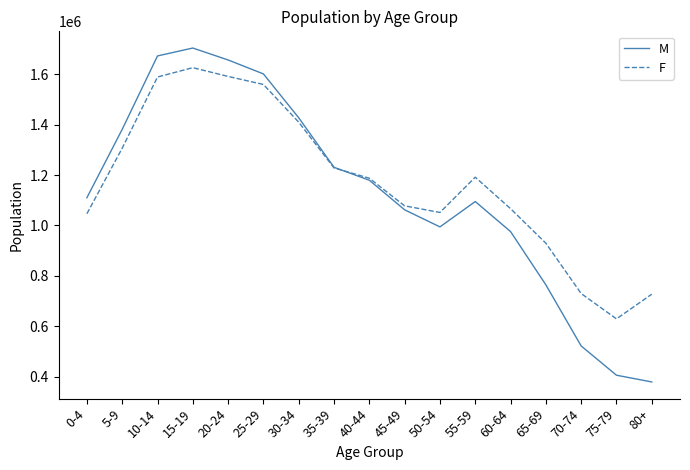

How many distinct data groups are displayed?

2